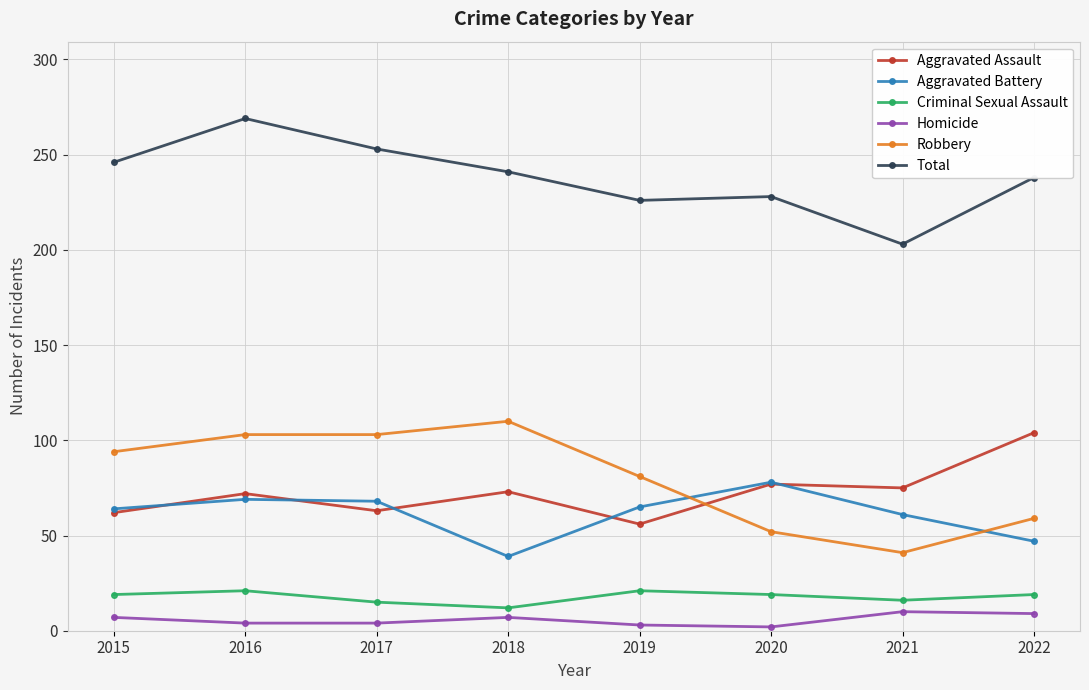

What is the difference between the Robbery values at 2020 and 2015?

42